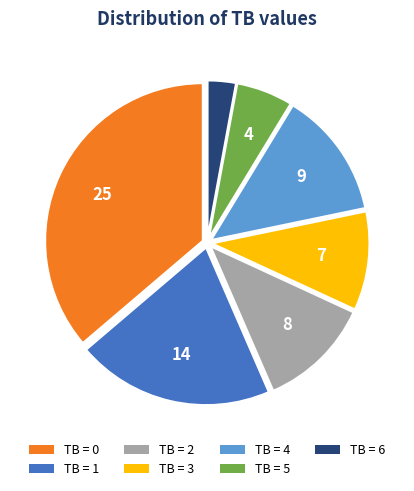

Does any single category account for the majority?

No